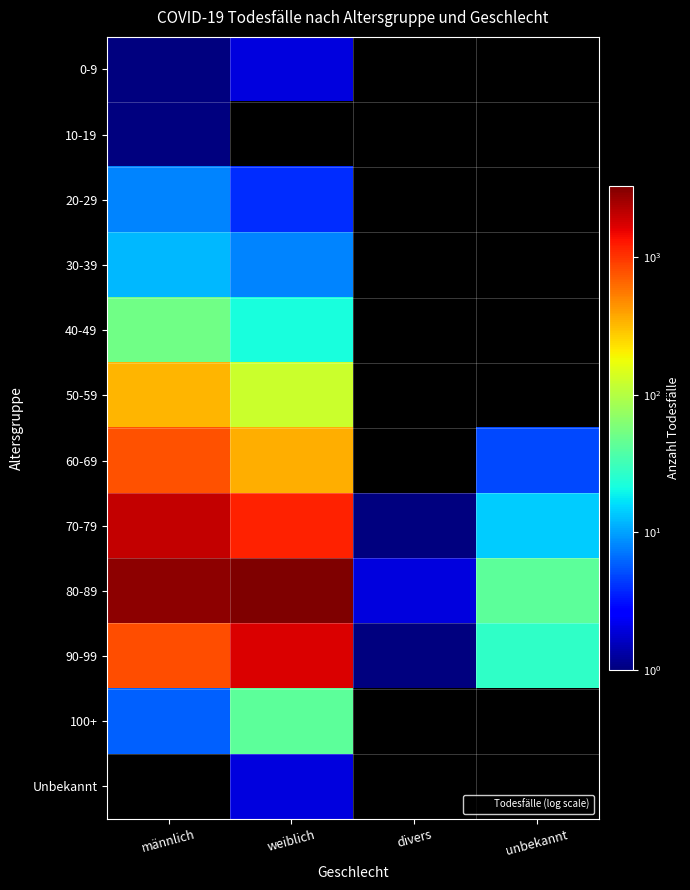

Reading right to left, list all the values displayed in this chart.

0-9: unbekannt=0	divers=0	weiblich=2	männlich=1
10-19: unbekannt=0	divers=0	weiblich=0	männlich=1
20-29: unbekannt=0	divers=0	weiblich=4	männlich=8
30-39: unbekannt=0	divers=0	weiblich=8	männlich=12
40-49: unbekannt=0	divers=0	weiblich=22	männlich=52
50-59: unbekannt=0	divers=0	weiblich=123	männlich=328
60-69: unbekannt=5	divers=0	weiblich=349	männlich=792
70-79: unbekannt=14	divers=1	weiblich=1177	männlich=1985
80-89: unbekannt=42	divers=2	weiblich=3290	männlich=2975
90-99: unbekannt=27	divers=1	weiblich=1735	männlich=815
100+: unbekannt=0	divers=0	weiblich=43	männlich=6
Unbekannt: unbekannt=0	divers=0	weiblich=2	männlich=0